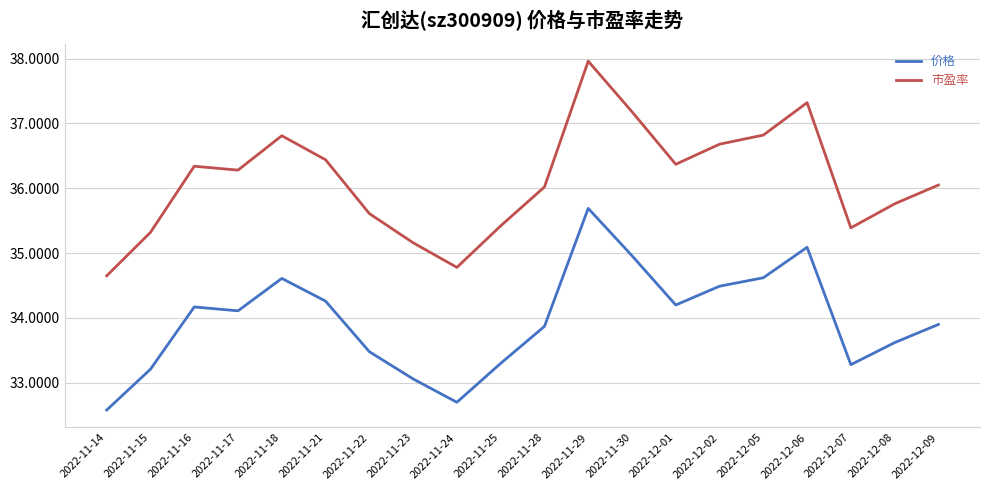

How many interior local peaks does the 价格 series have?

4